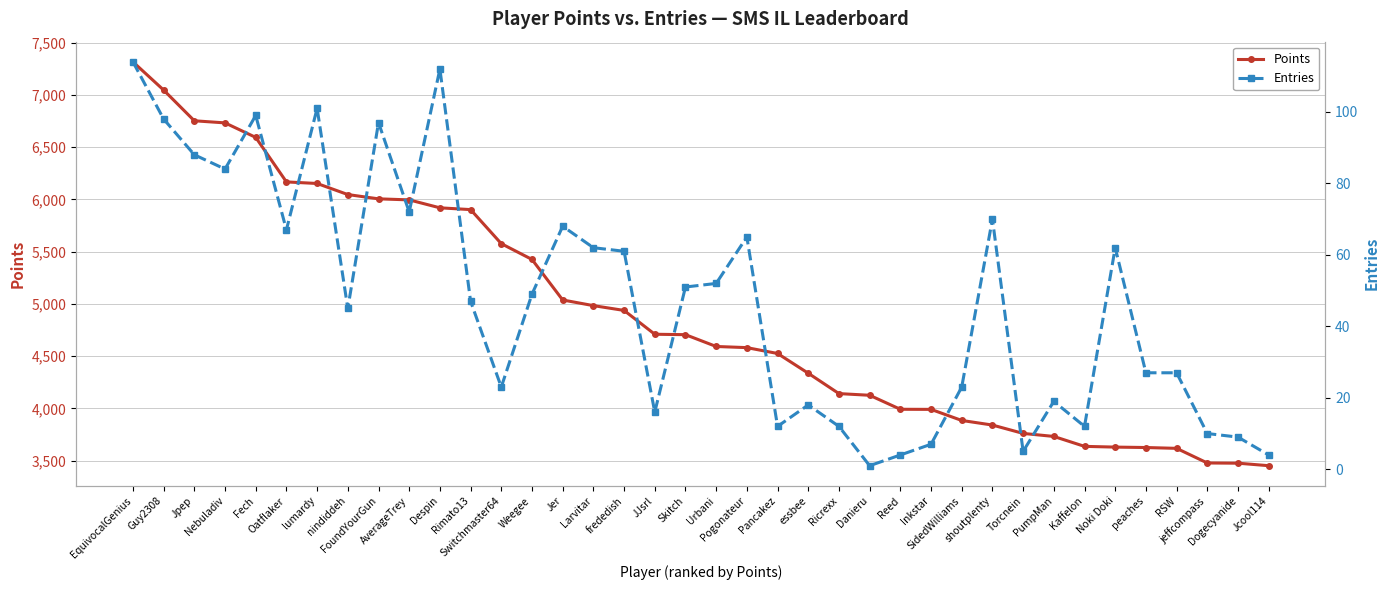

At which category does the chart reach its peak across all series?

EquivocalGenius